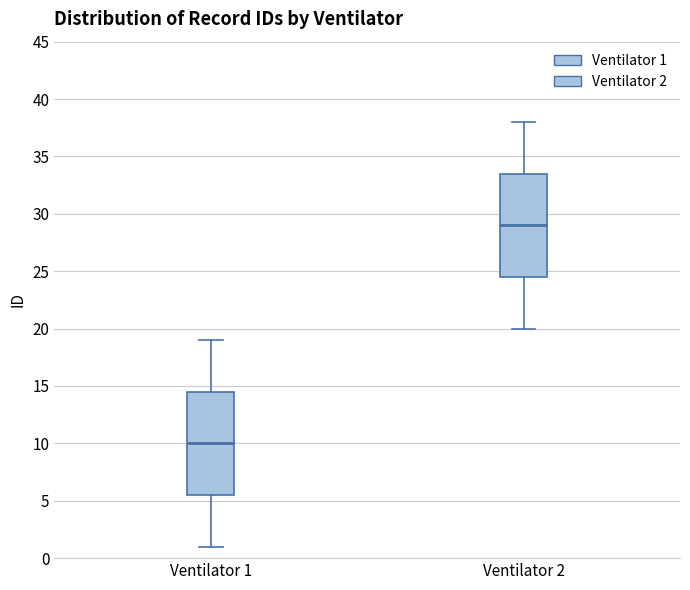

Which box has the highest median line?

Ventilator 2